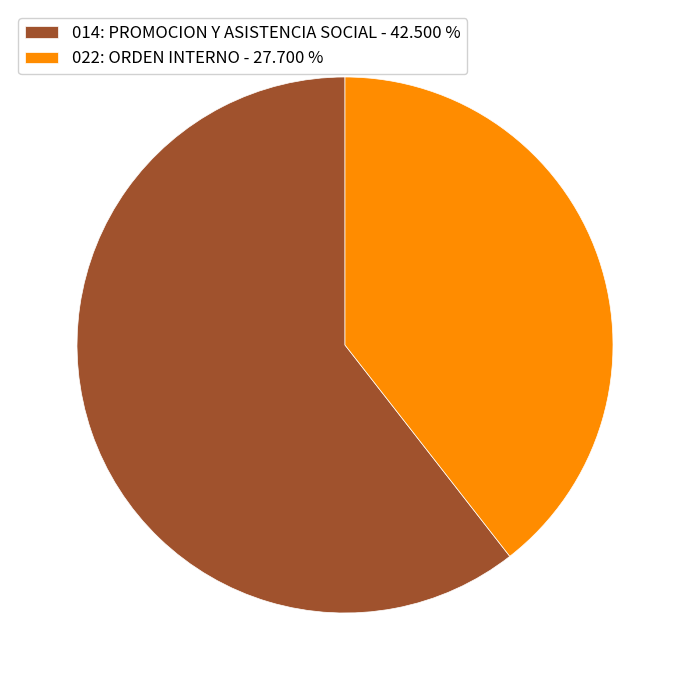

Is it true that 014: PROMOCION Y ASISTENCIA SOCIAL is 61% of the pie?

True